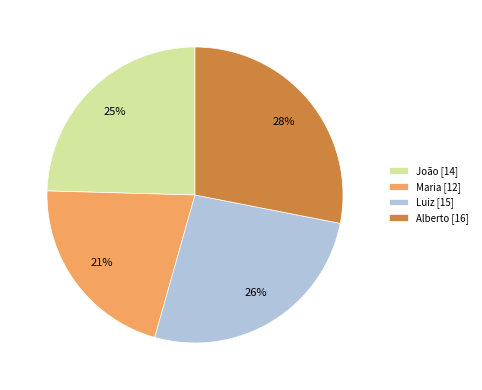

How many slices are in this pie chart?

4